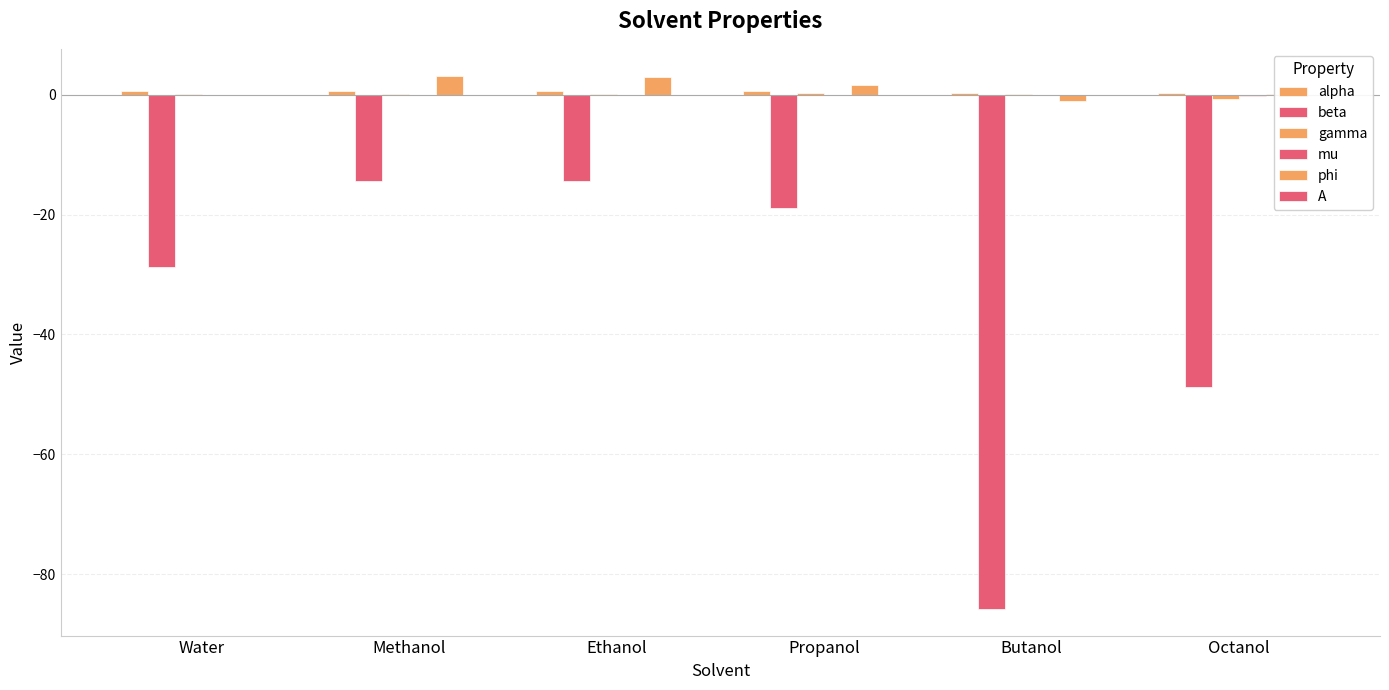

Reading right to left, list all the values displayed in this chart.

alpha: Octanol=0.3	Butanol=0.3	Propanol=0.6	Ethanol=0.6	Methanol=0.6	Water=0.6
beta: Octanol=-48.7	Butanol=-85.8	Propanol=-18.8	Ethanol=-14.3	Methanol=-14.4	Water=-28.7
gamma: Octanol=-0.6	Butanol=0.2	Propanol=0.3	Ethanol=0.2	Methanol=0.1	Water=0.1
mu: Octanol=-0.2	Butanol=-0.1	Propanol=0.0	Ethanol=-0.1	Methanol=-0.0	Water=-0.1
phi: Octanol=0.1	Butanol=-1.1	Propanol=1.6	Ethanol=2.9	Methanol=3.2	Water=-0.1
A: Octanol=-0.0	Butanol=-0.0	Propanol=-0.0	Ethanol=-0.0	Methanol=-0.0	Water=0.0